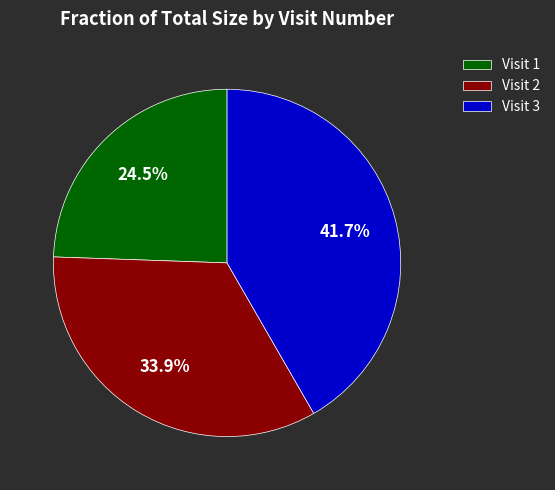

Which slice is the largest?

Visit 3